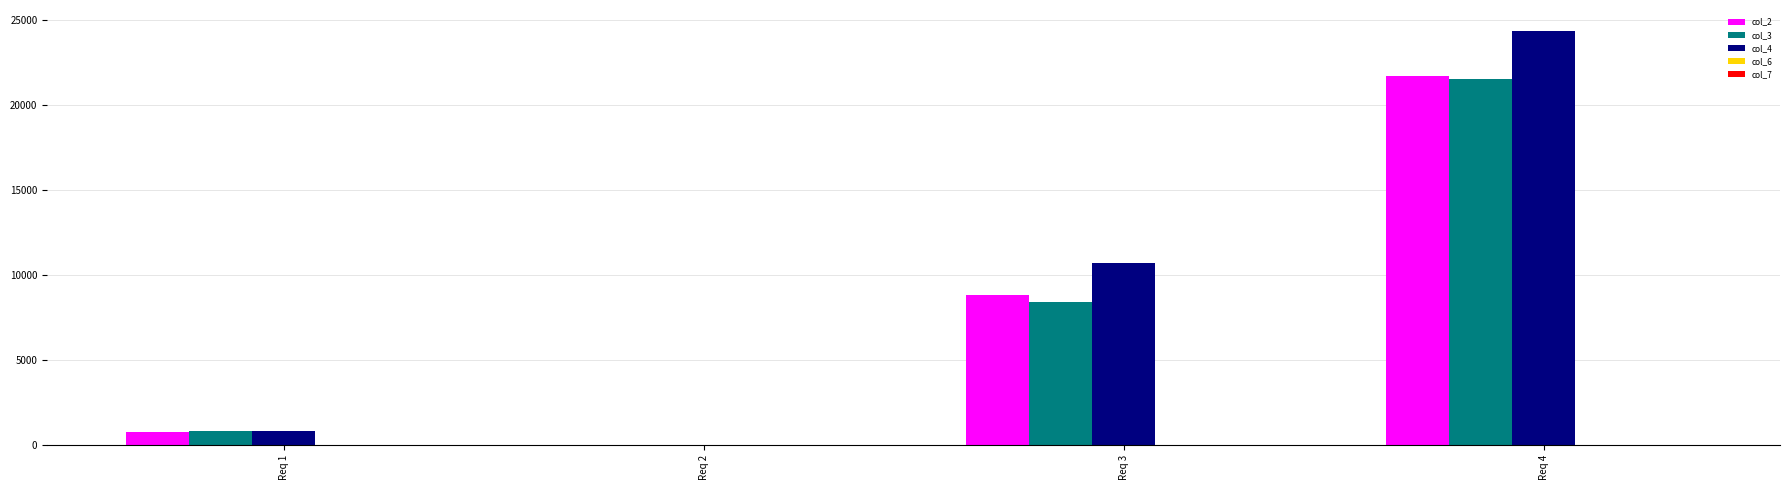

At which category is the sum across all series the highest?

Req 4